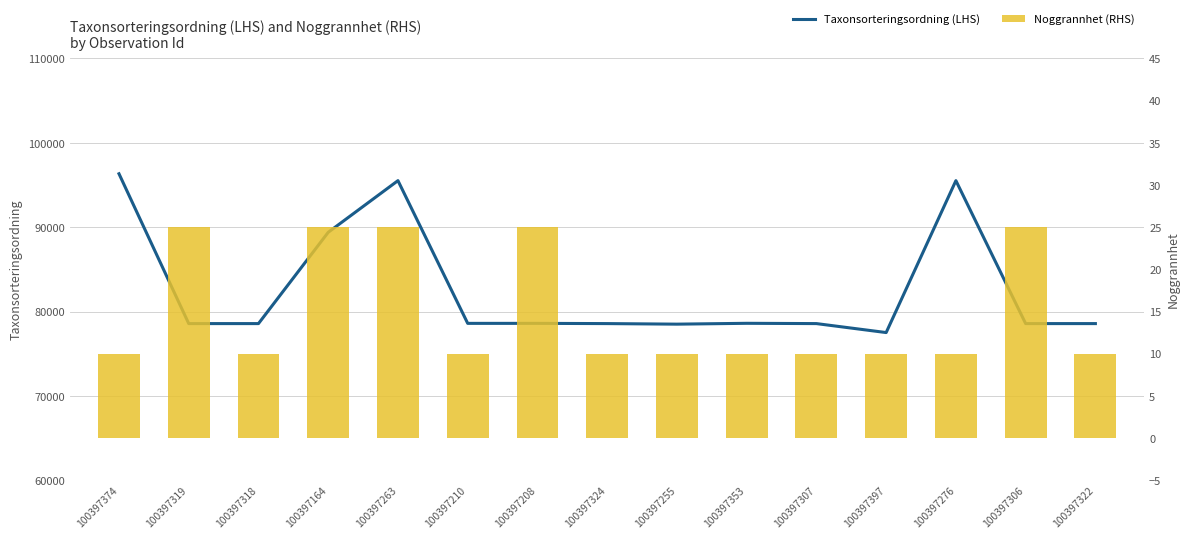

What is the total value across all series at 100397318?

78579